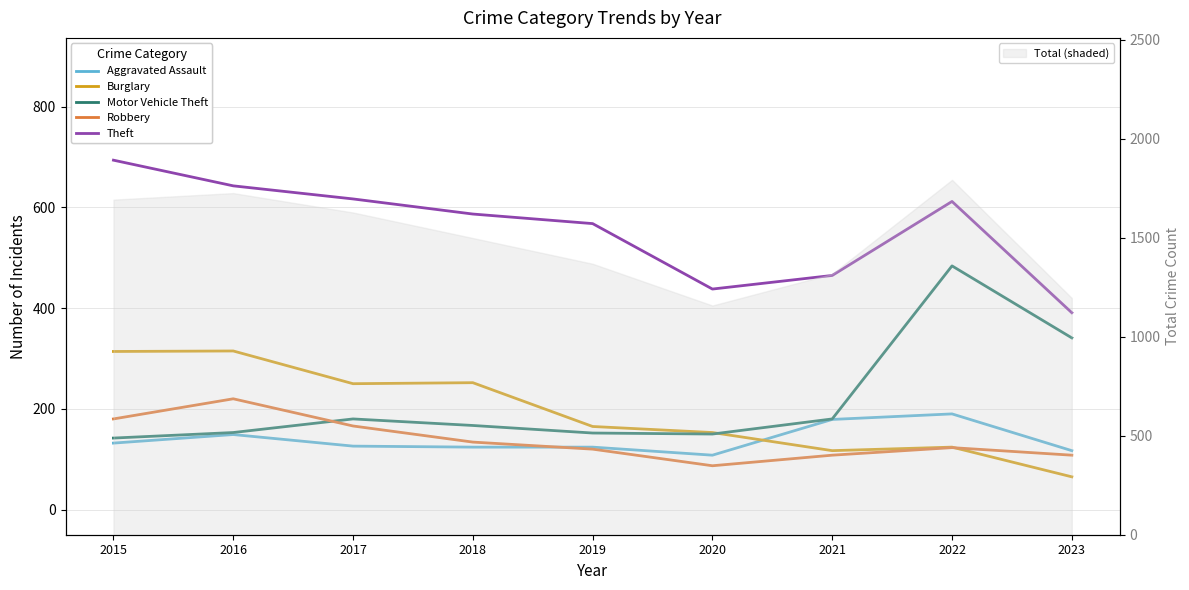

What is the difference between the maximum and second lowest values in the Robbery series?

112